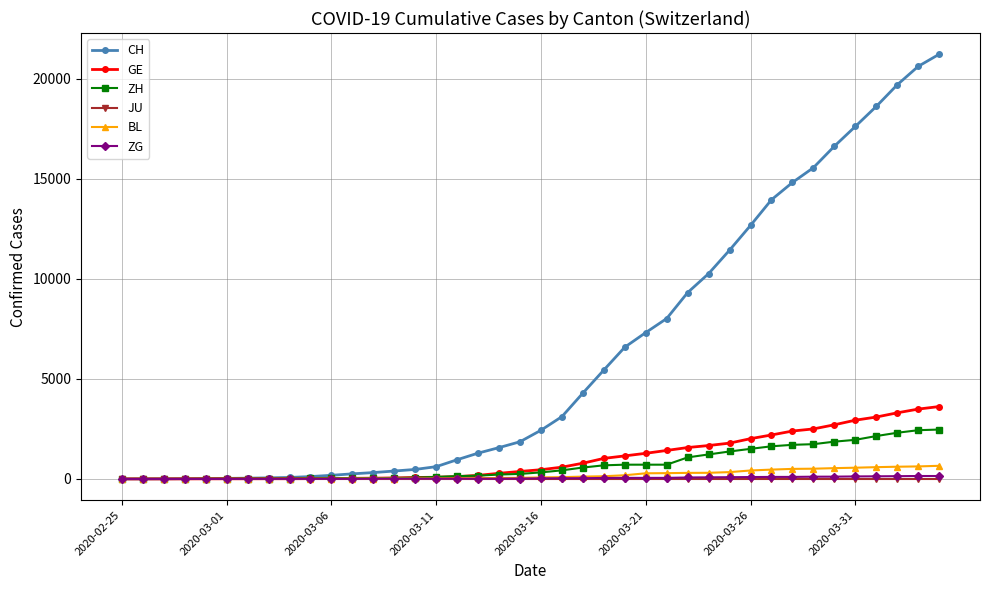

What is the highest value of the GE series?

3615